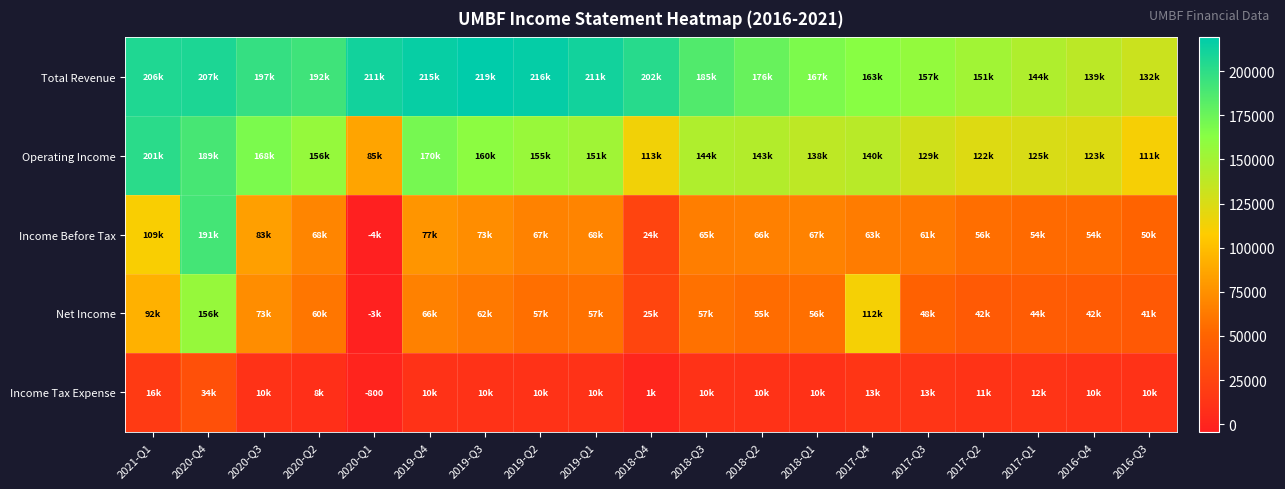

At which category is the sum across all series the highest?

2020-Q4